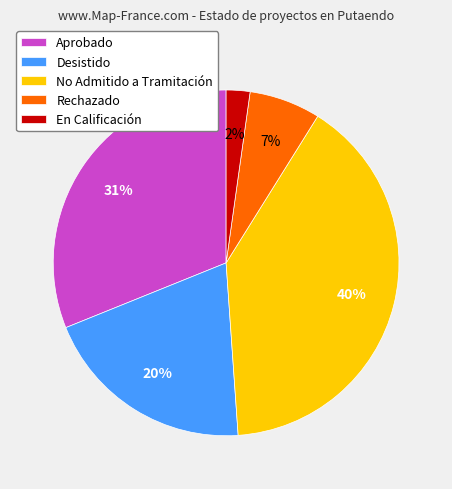

What percentage is the Aprobado slice, to the nearest percent?

31%